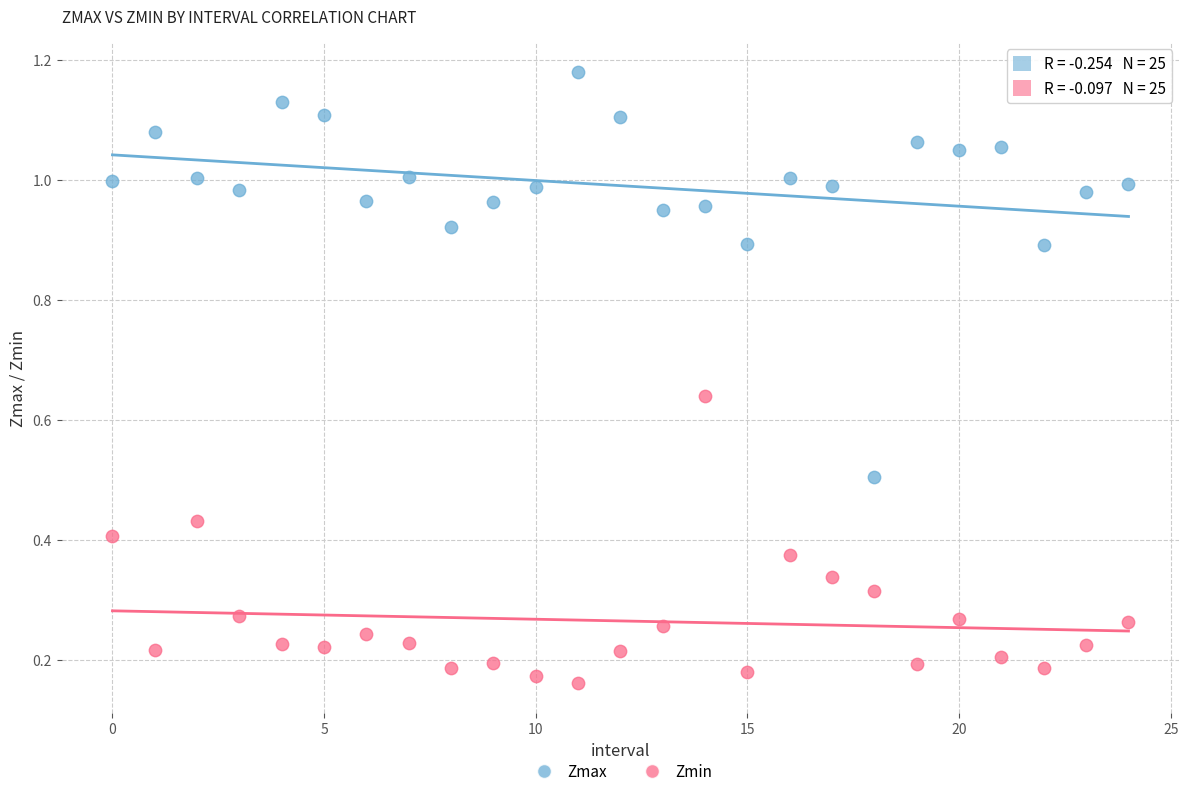

Which series reaches the minimum Y coordinate?

Zmin